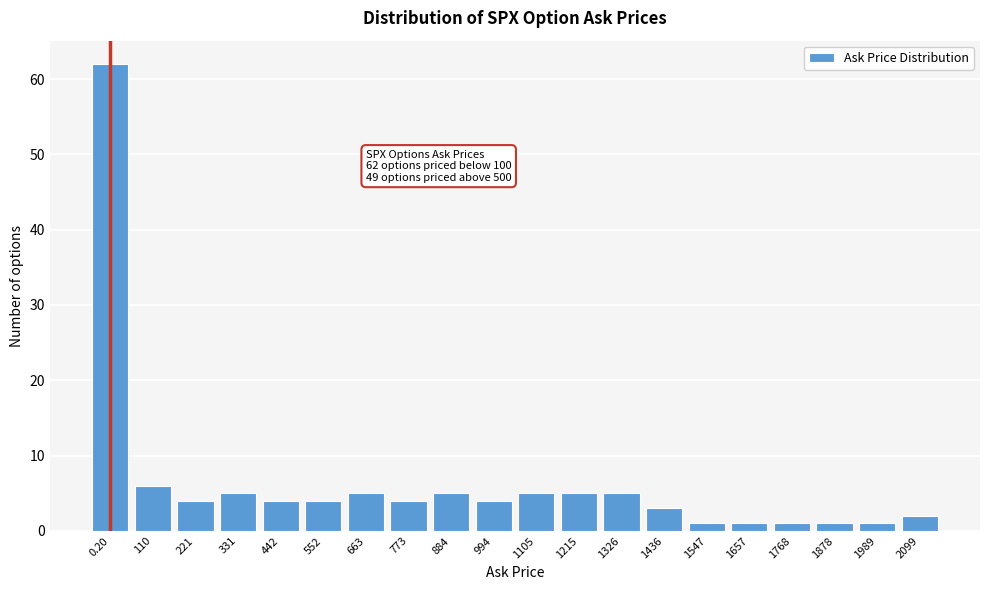

Reading left to right, extract all data points from this chart.

62	6	4	5	4	4	5	4	5	4	5	5	5	3	1	1	1	1	1	2